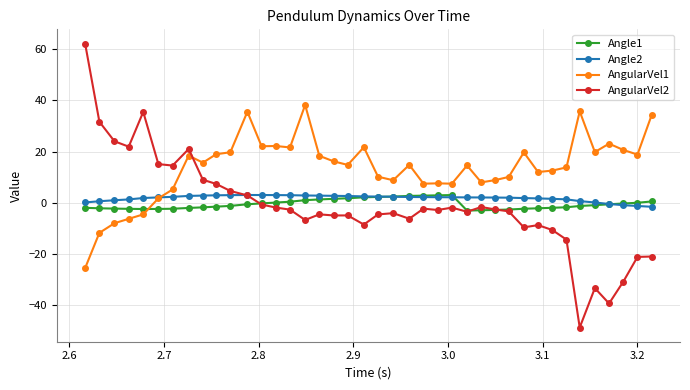

Which series has the largest total across all categories?

AngularVel1